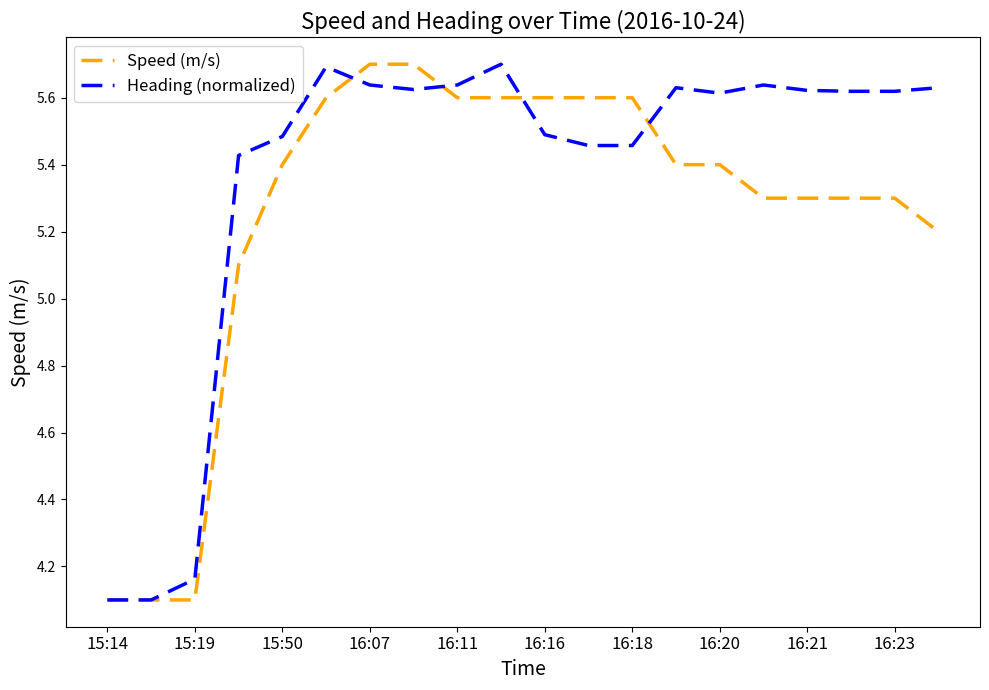

What are all the series names shown in the legend?

Speed (m/s), Heading (normalized)